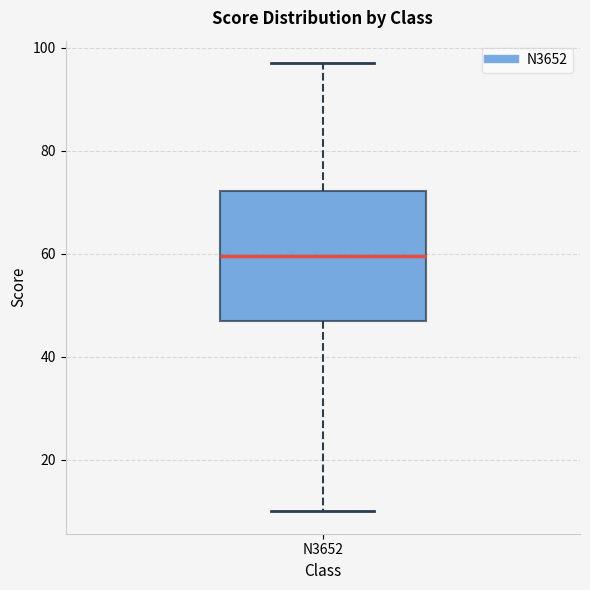

Read this box plot against the y-axis: the position of the median line, the range covered by the box, and the ends of both whiskers. The values are not printed on the chart, so give them approximately, as read against the axis.

median 60, box 48 to 72, whiskers 10 to 98